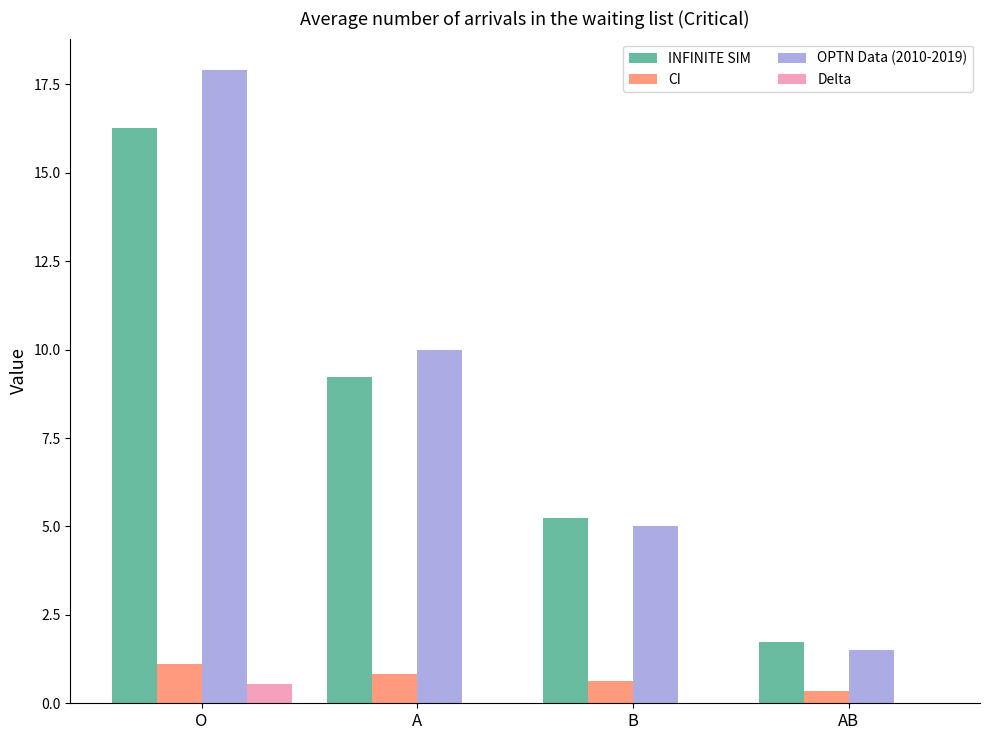

Which series changed the most between O and B?

OPTN Data (2010-2019)